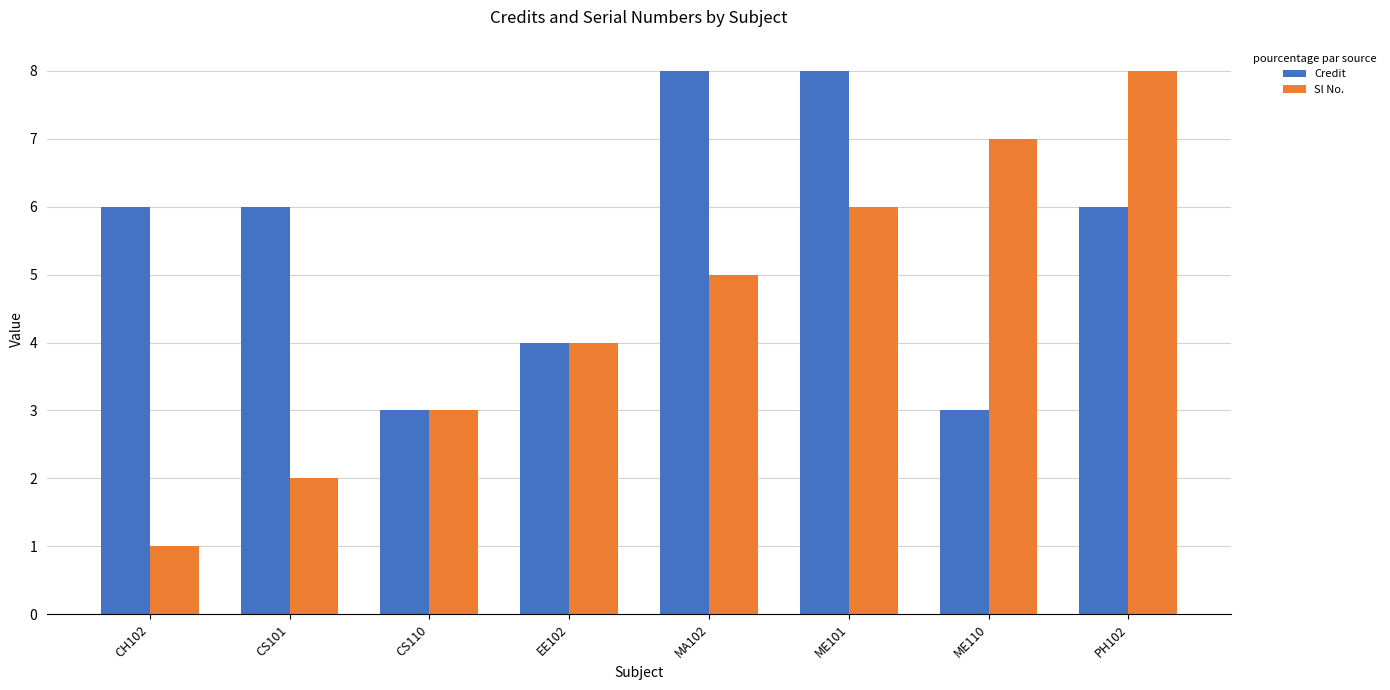

Count the number of data series in this chart.

2